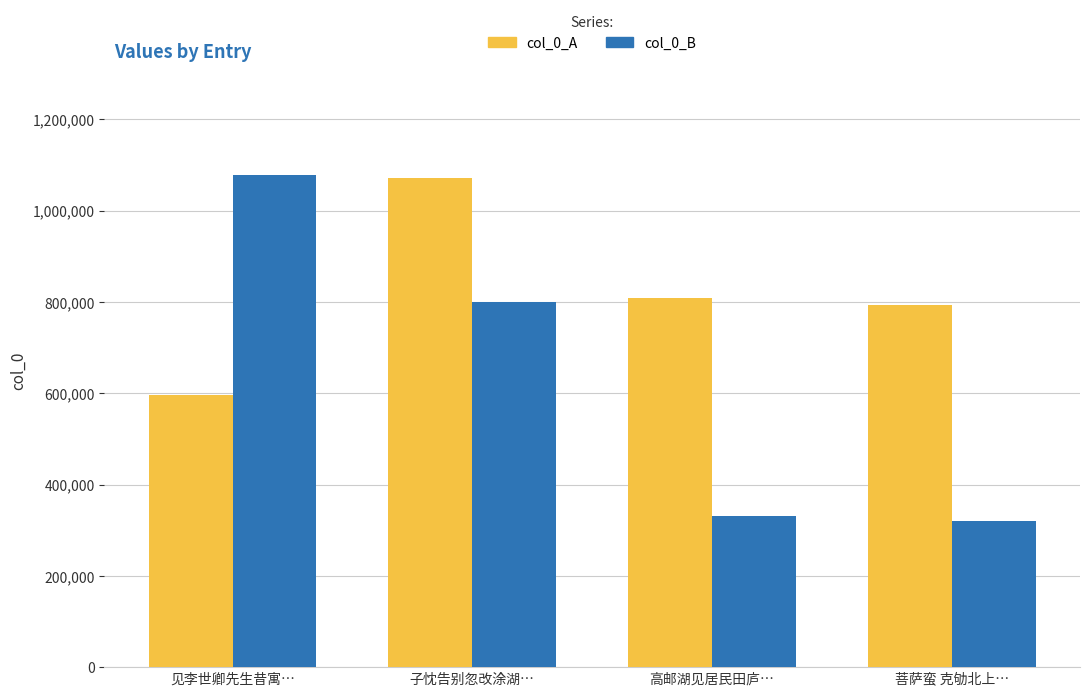

Which label corresponds to the smallest value in the chart?

菩萨蛮 克劬北上…